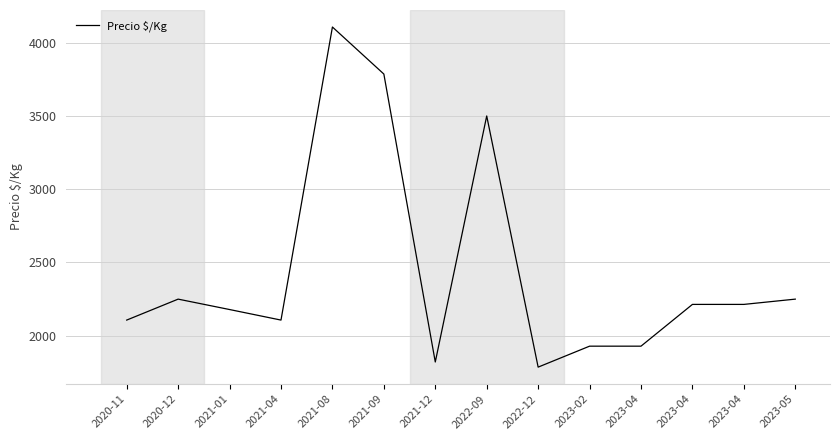

Where is the data nearest to the value 2946?

2022-09